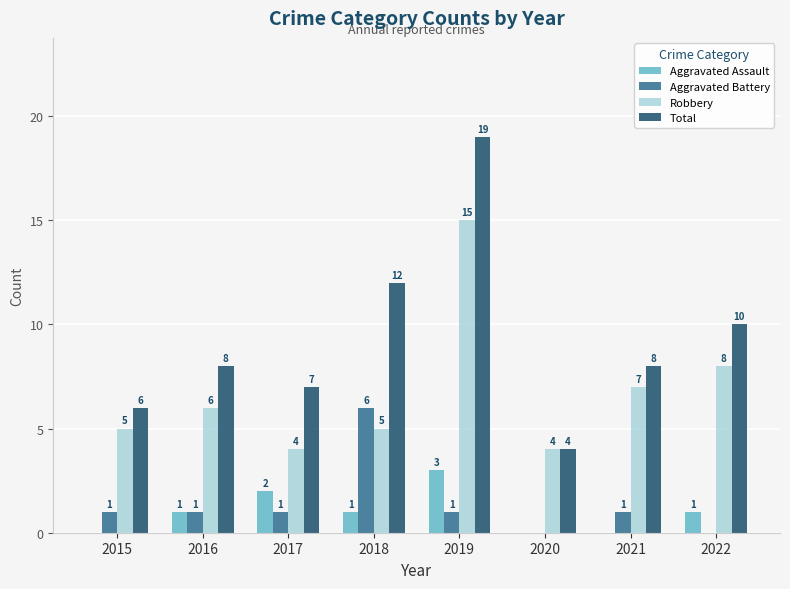

Which series changed the most between 2019 and 2020?

Total